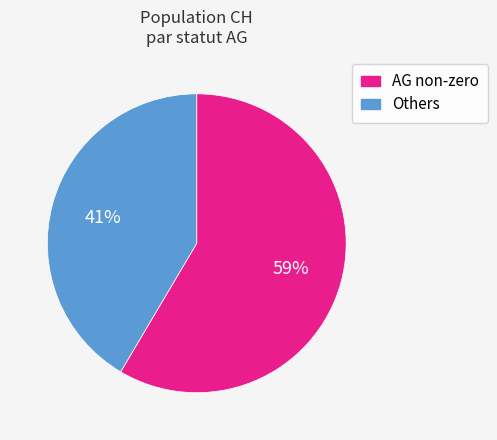

To the nearest percent, what is the average slice percentage?

50%